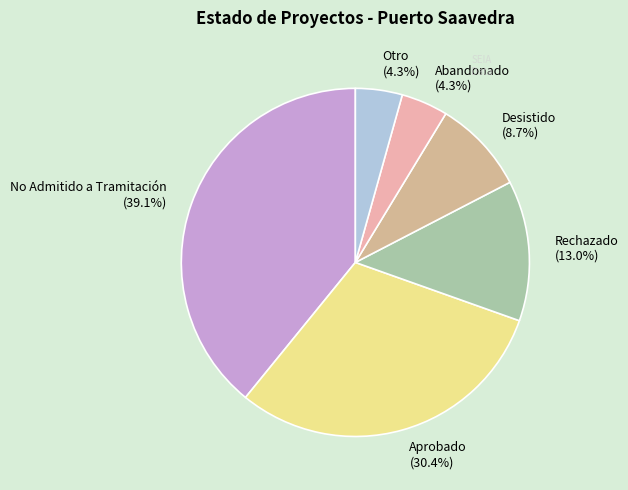

Which category has the biggest portion of the pie?

No Admitido a Tramitación (39.1%)